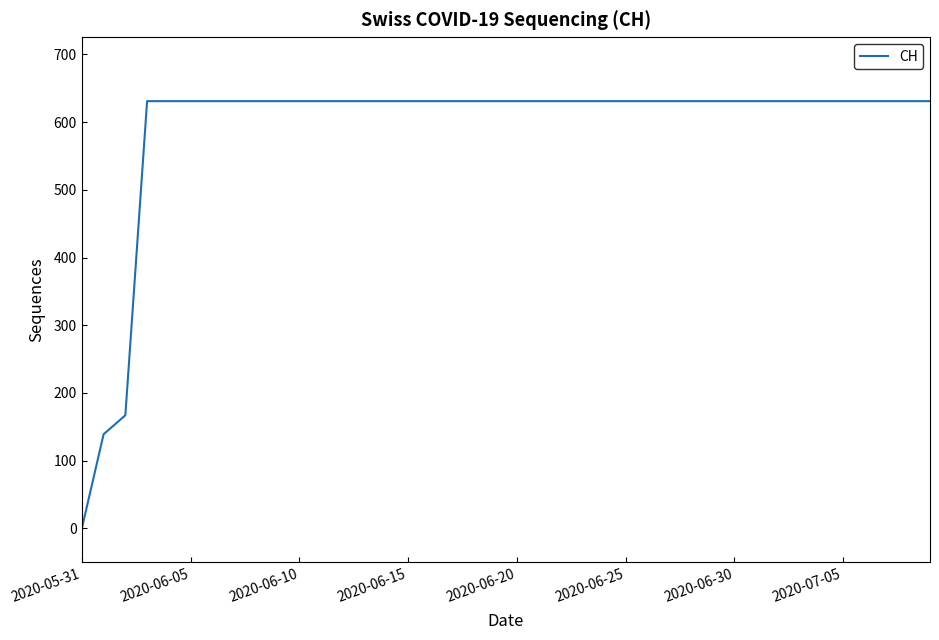

How many series are shown in this chart?

1